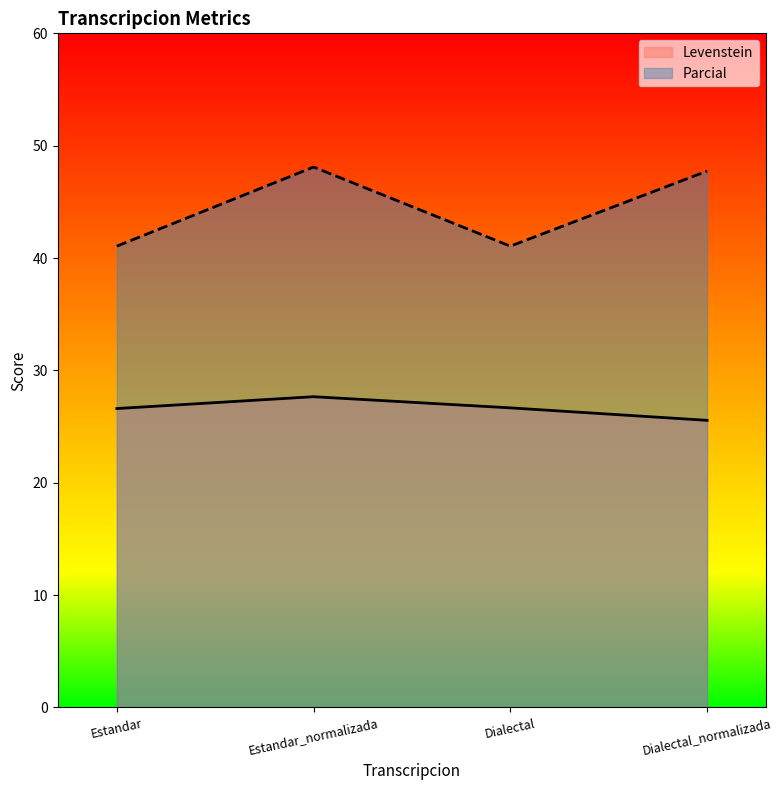

What is the difference between the highest and lowest values at Estandar?

14.5